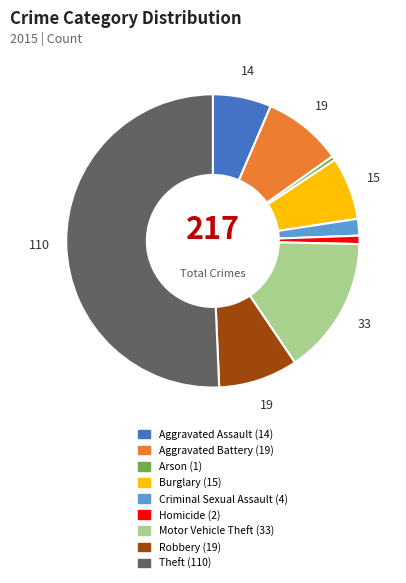

Combined, do Criminal Sexual Assault and Robbery account for over 50%?

No